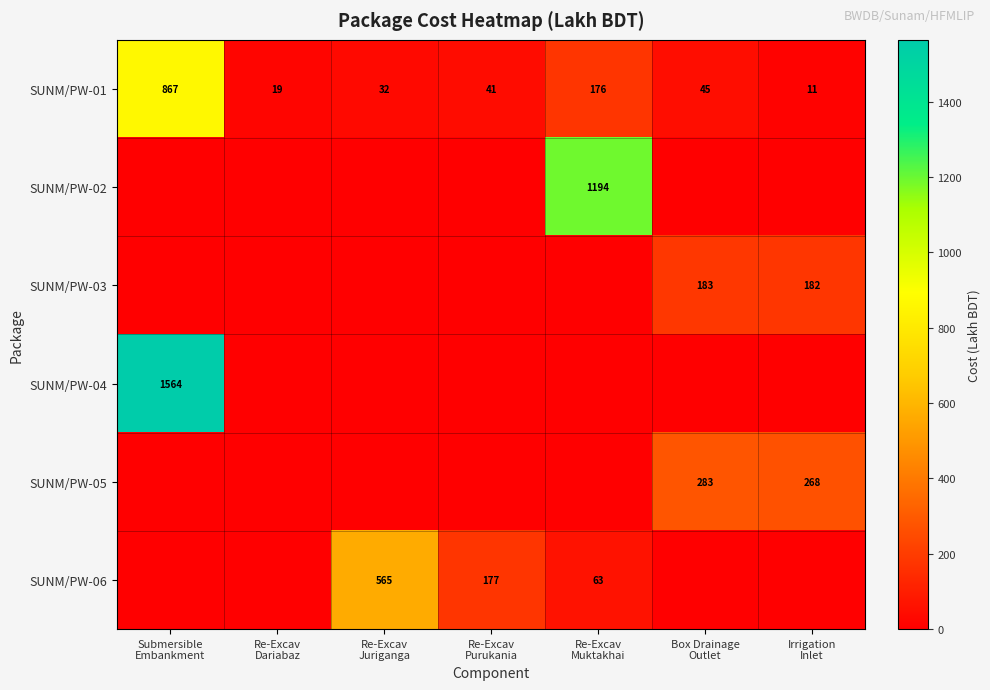

How many distinct data groups are displayed?

6